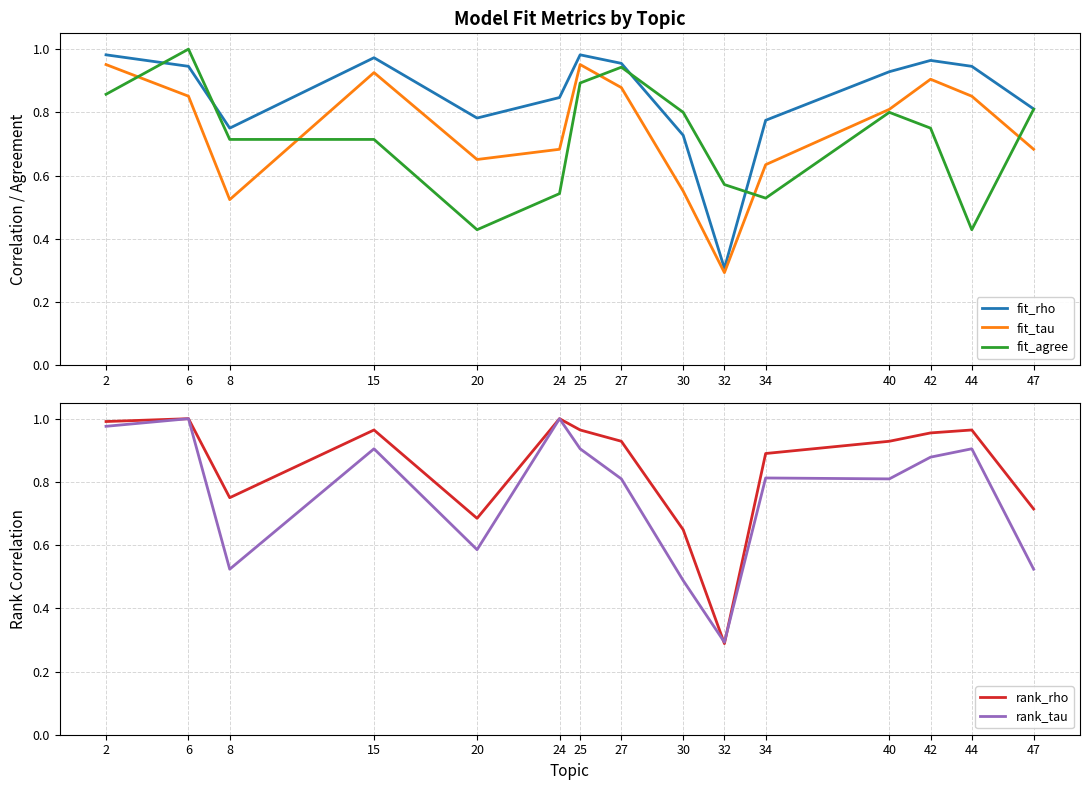

How many times do fit_rho and rank_tau cross each other?

6